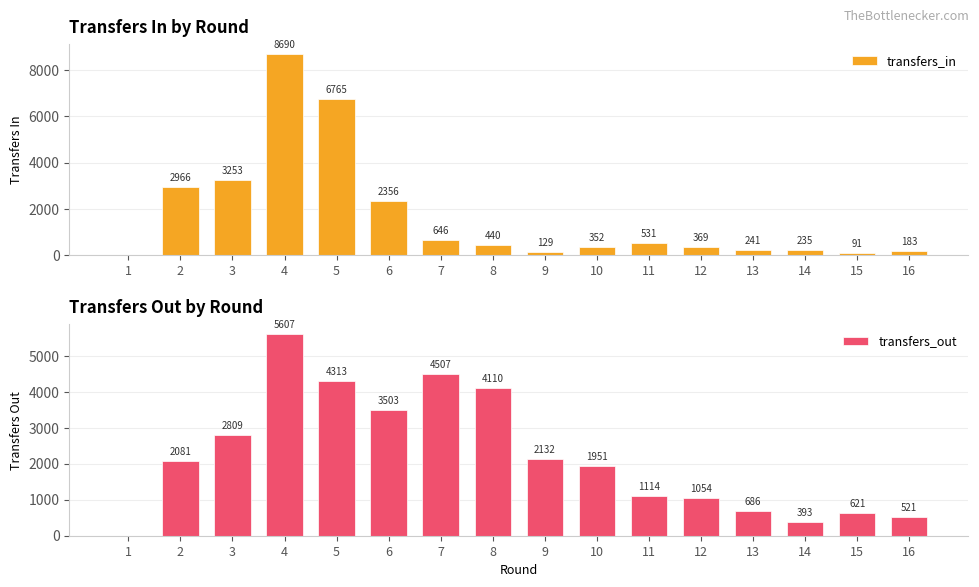

Reading right to left, what are all the values shown in this chart?

transfers_in: 16=183	15=91	14=235	13=241	12=369	11=531	10=352	9=129	8=440	7=646	6=2356	5=6765	4=8690	3=3253	2=2966	1=0
transfers_out: 16=521	15=621	14=393	13=686	12=1054	11=1114	10=1951	9=2132	8=4110	7=4507	6=3503	5=4313	4=5607	3=2809	2=2081	1=0